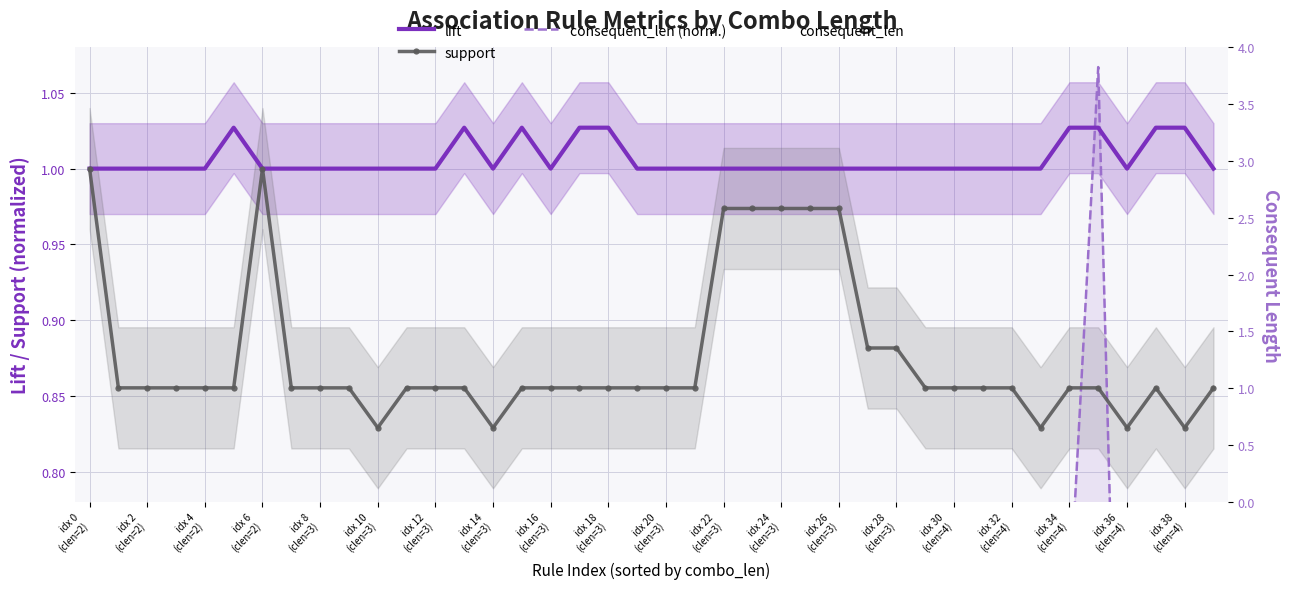

What is the highest value of the consequent_len (norm.) series?

1.1